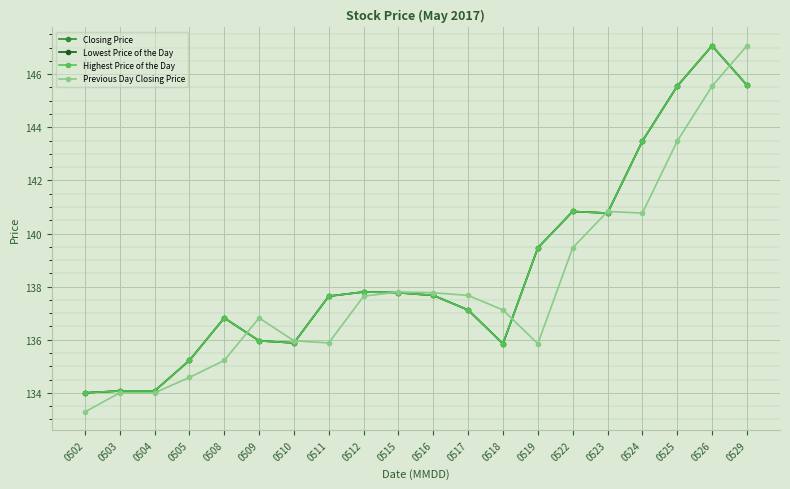

True or false: Highest Price of the Day and Lowest Price of the Day intersect in this chart.

False